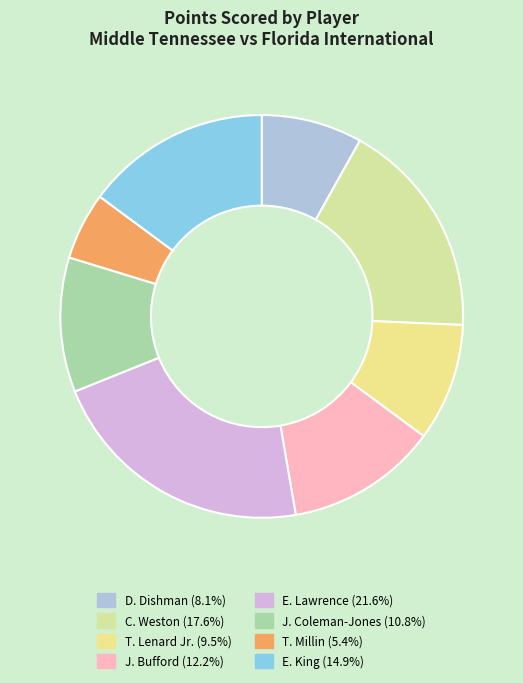

Combined, do D. Dishman and J. Coleman-Jones account for over 50%?

No